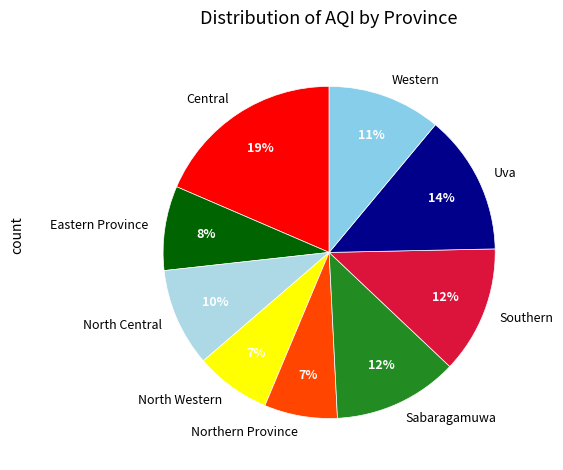

To the nearest percent, what percentage of the pie is Southern?

12%